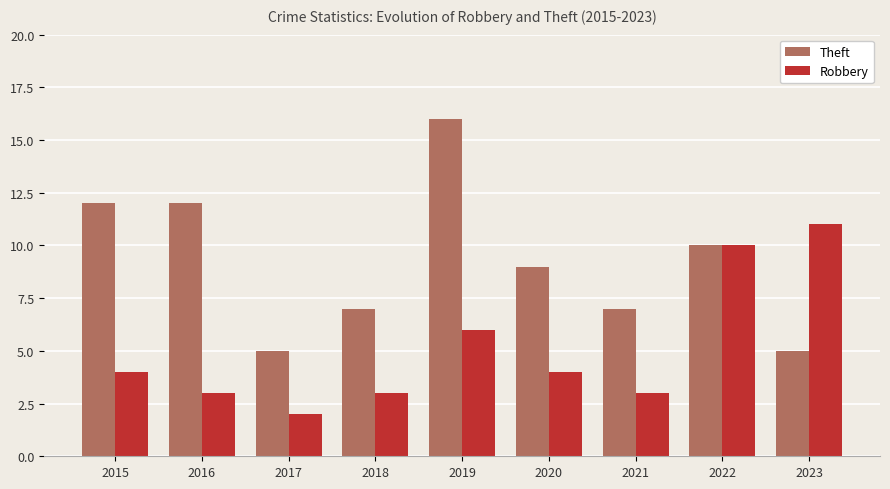

What is the approximate value of Robbery at 2022?

10